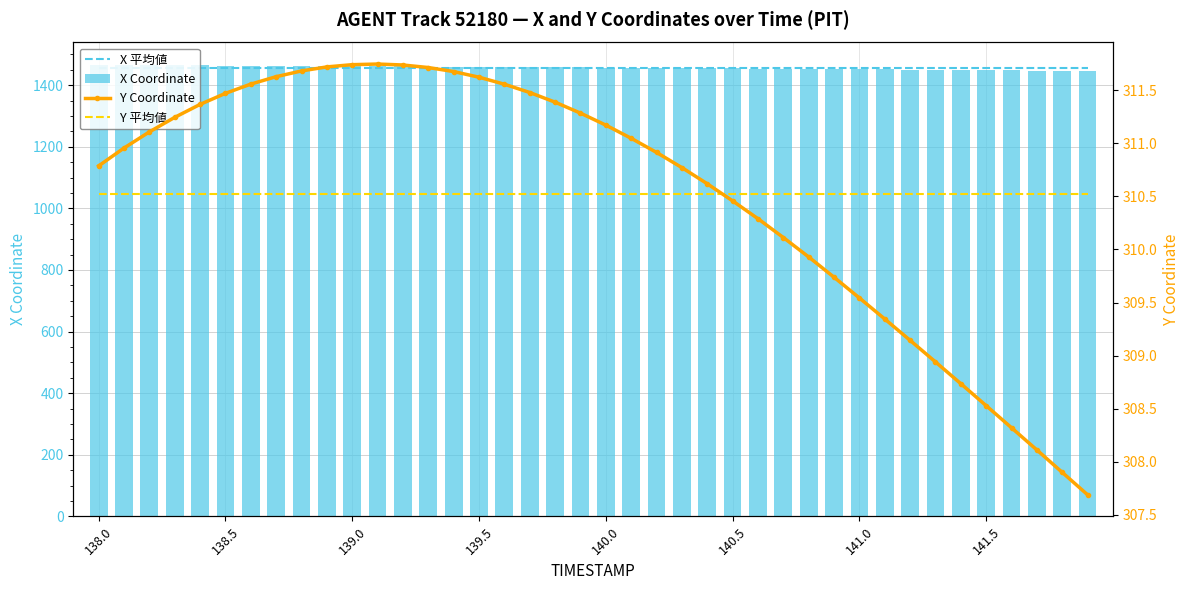

The X Coordinate series shows 1465.1 at 138.0. True or false?

True